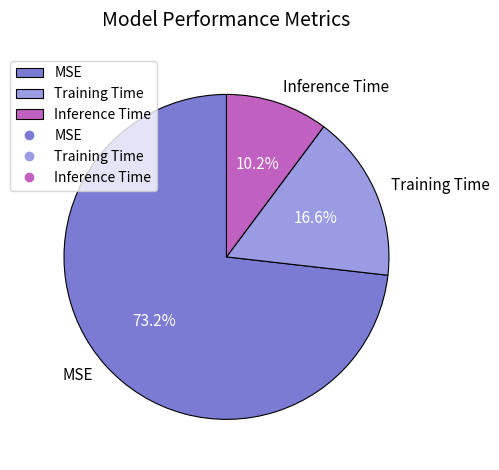

What portion of the pie excludes Inference Time?

89.8%